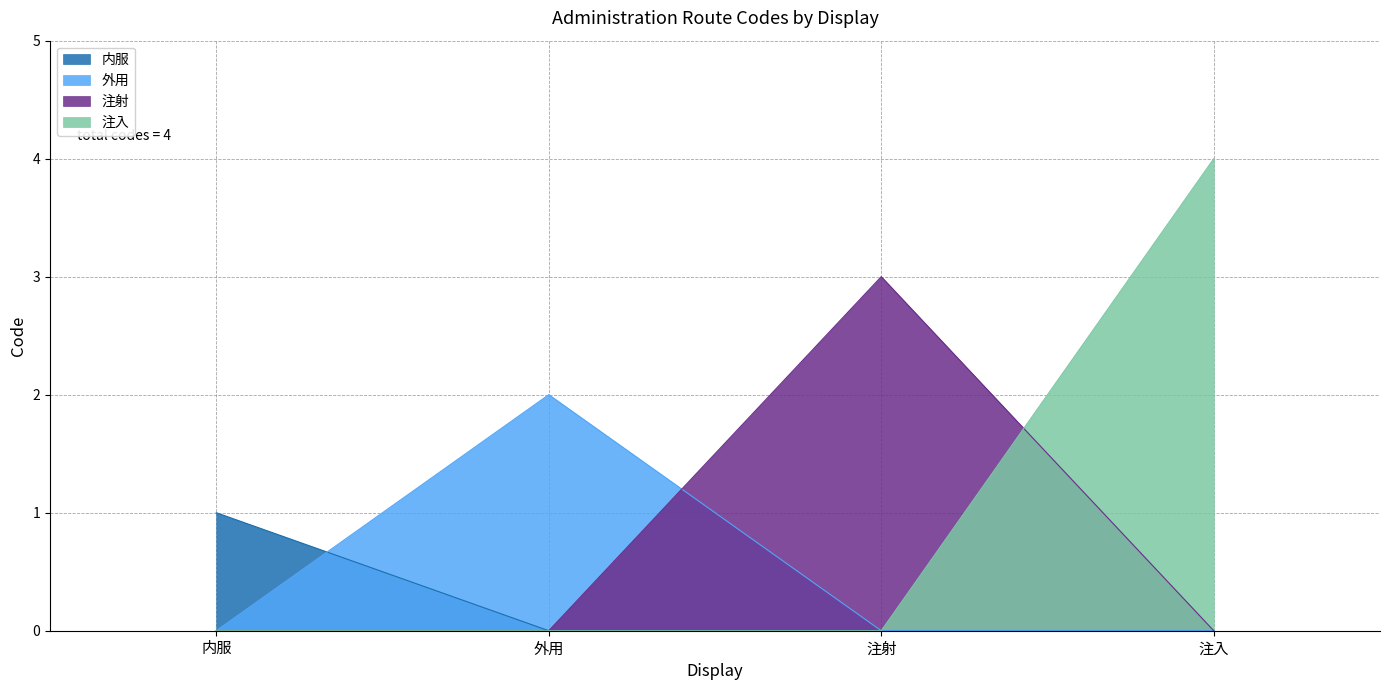

What is the difference between the maximum and second lowest values?

2